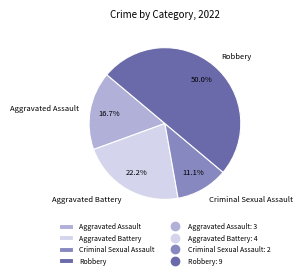

What percentage is the Criminal Sexual Assault slice, to the nearest percent?

11%